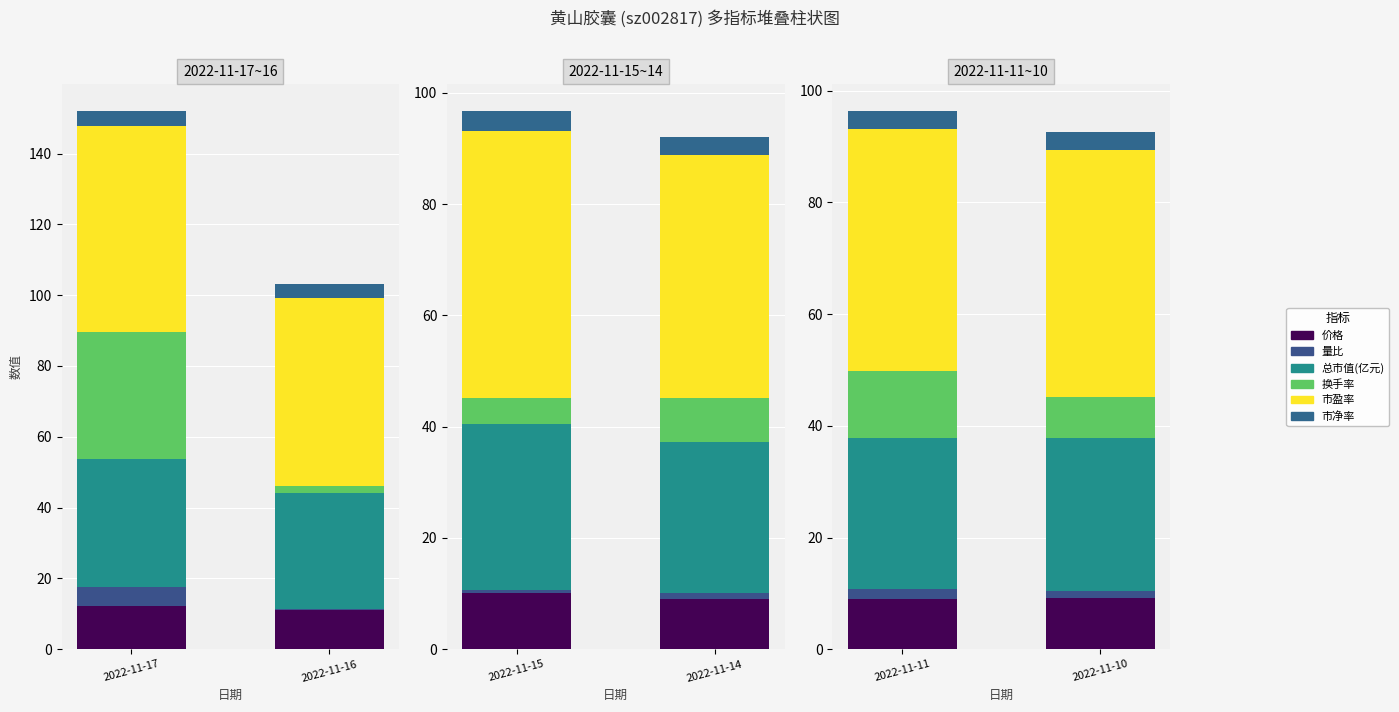

At which label does 总市值(亿元) first exceed 29?

2022-11-17